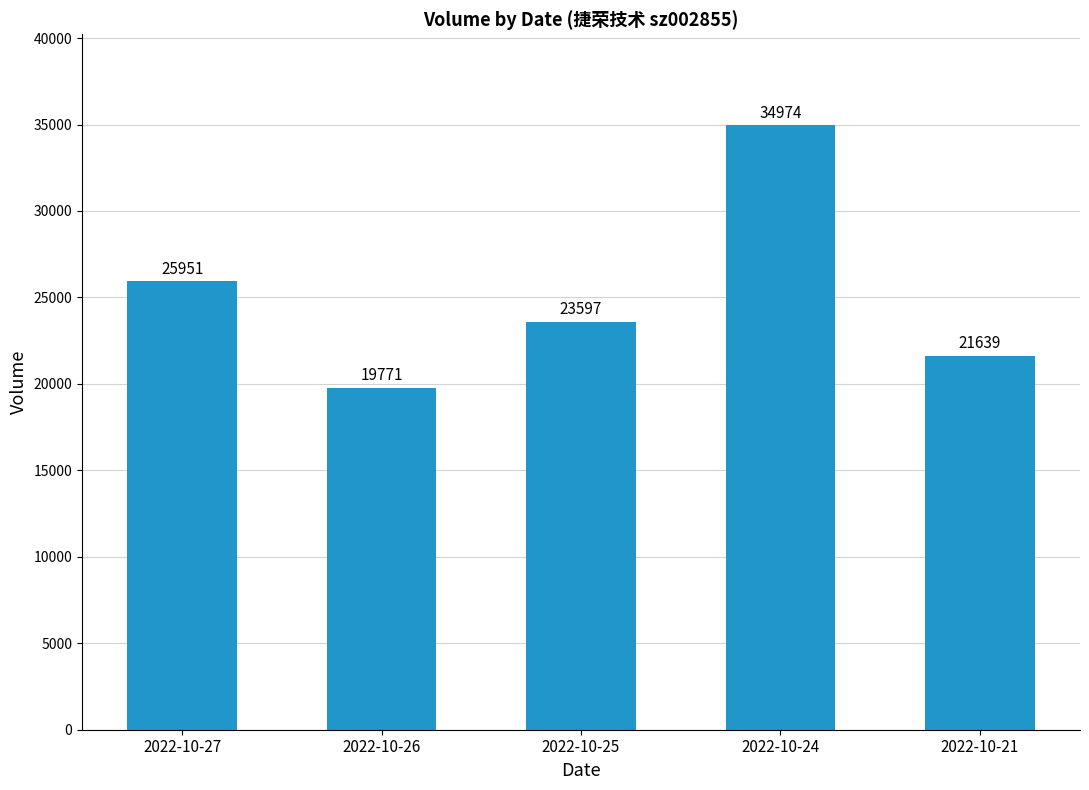

What is the change in value from 2022-10-27 to 2022-10-21?

-4312